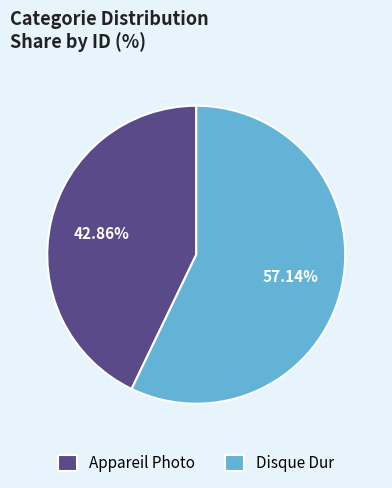

True or false: Appareil Photo accounts for 43% of the total.

True